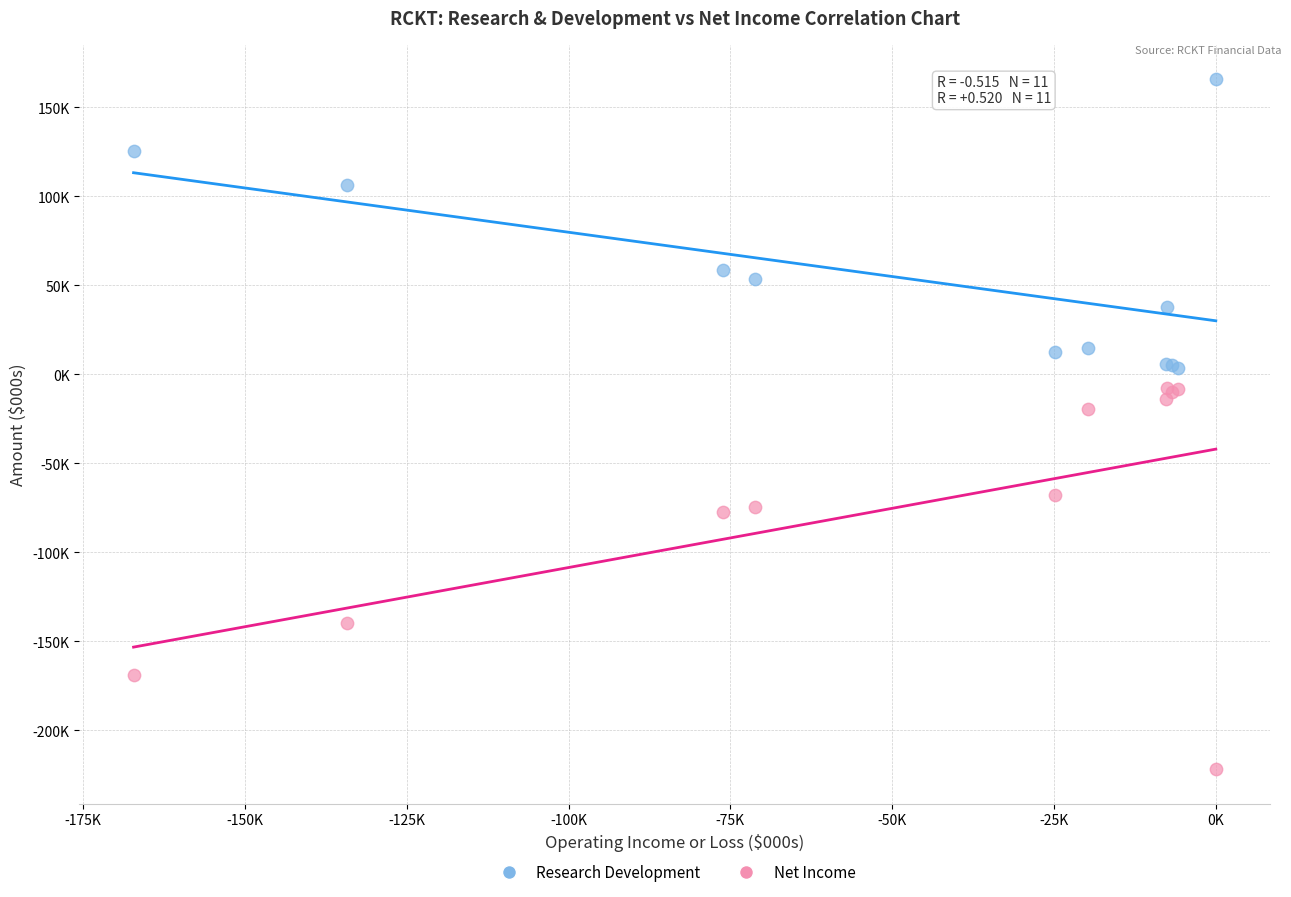

What are all the series names shown in the legend?

Research Development, Net Income